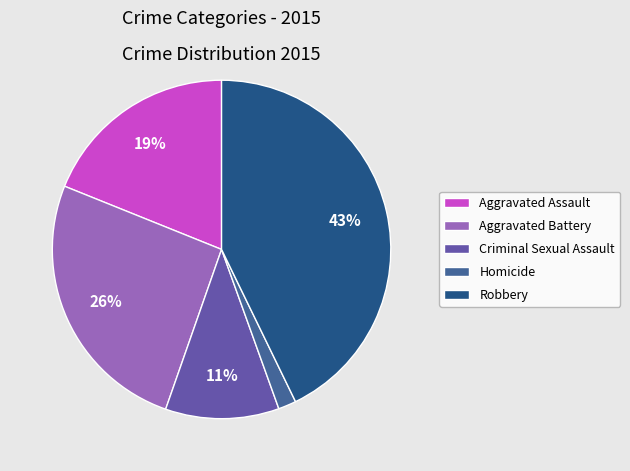

What is the ratio of the value at Homicide to the value at Criminal Sexual Assault?

0.2